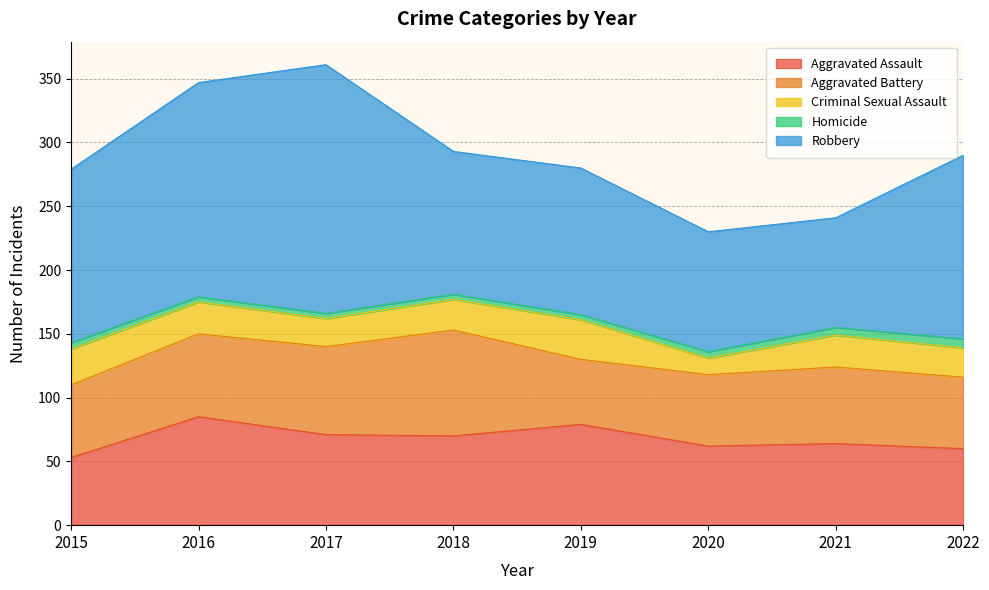

Reading right to left, list all the values displayed in this chart.

Aggravated Assault: 2022=60	2021=64	2020=62	2019=79	2018=70	2017=71	2016=85	2015=53
Aggravated Battery: 2022=56	2021=60	2020=56	2019=51	2018=83	2017=69	2016=65	2015=57
Criminal Sexual Assault: 2022=23	2021=25	2020=13	2019=31	2018=24	2017=22	2016=25	2015=28
Homicide: 2022=7	2021=6	2020=5	2019=4	2018=4	2017=4	2016=4	2015=5
Robbery: 2022=144	2021=86	2020=94	2019=115	2018=112	2017=195	2016=168	2015=136